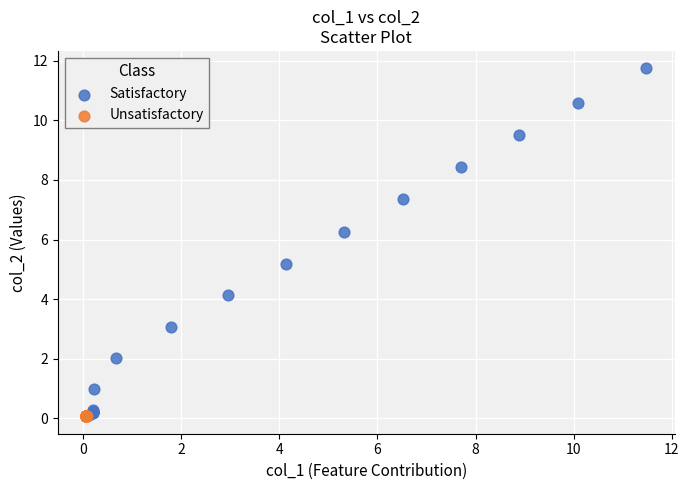

Which series contains the highest Y value?

Satisfactory